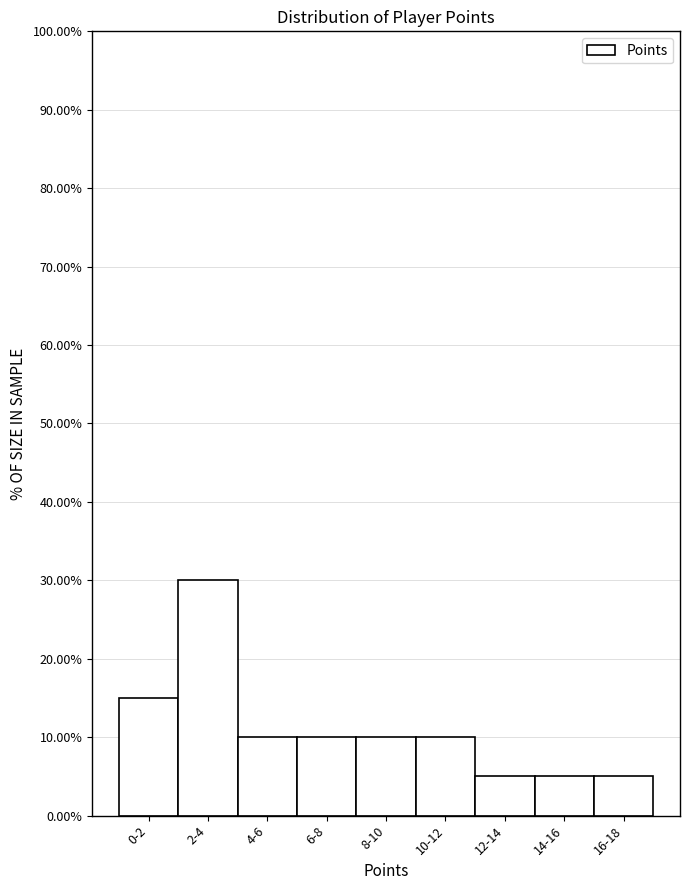

Reading left to right, list all the values displayed in this chart.

15	30	10	10	10	10	5	5	5